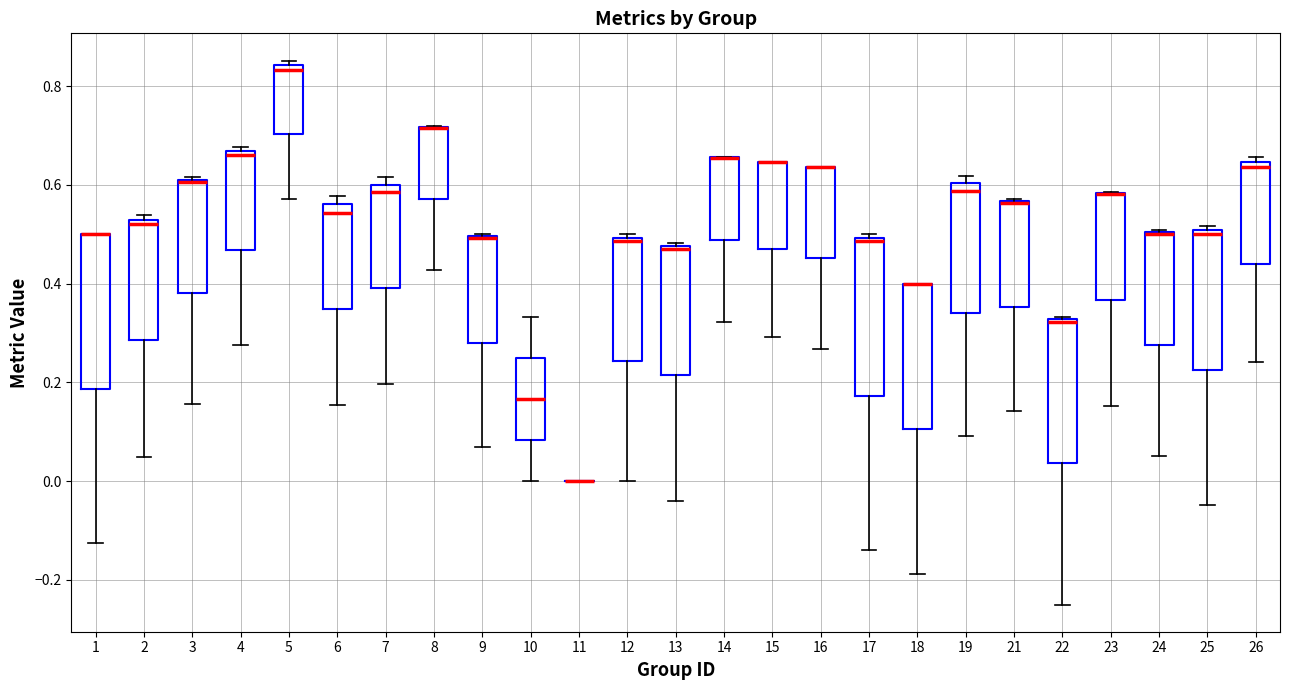

Reading left to right, transcribe this box plot: for each box, give where its median line is, the range the box spans, and where its two whiskers end, as read against the y-axis. The values are not printed on the chart, so give them approximately, as read against the axis.

1: median 0.50 (drawn on the box's upper edge), box 0.18 to 0.50, whiskers -0.12 to 0.50
2: median 0.52 (just below the box's upper edge), box 0.28 to 0.52, whiskers 0.04 to 0.54
3: median 0.60, box 0.38 to 0.62, whiskers 0.16 to 0.62
4: median 0.66 (just below the box's upper edge), box 0.46 to 0.66, whiskers 0.28 to 0.68
5: median 0.84 (just below the box's upper edge), box 0.70 to 0.84, whiskers 0.58 to 0.86
6: median 0.54, box 0.34 to 0.56, whiskers 0.16 to 0.58
7: median 0.58, box 0.40 to 0.60, whiskers 0.20 to 0.62
8: median 0.72 (drawn on the box's upper edge), box 0.58 to 0.72, whiskers 0.42 to 0.72
9: median 0.50 (drawn on the box's upper edge), box 0.28 to 0.50, whiskers 0.06 to 0.50
10: median 0.16, box 0.08 to 0.26, whiskers 0.00 to 0.34
11: box collapsed to a line at 0.00, whiskers 0.00 to 0.00
12: median 0.48, box 0.24 to 0.50, whiskers 0.00 to 0.50 (just above the box's upper edge)
13: median 0.48, box 0.22 to 0.48, whiskers -0.04 to 0.48
14: median 0.66 (drawn on the box's upper edge), box 0.48 to 0.66, whiskers 0.32 to 0.66
15: median 0.64 (drawn on the box's upper edge), box 0.46 to 0.64, whiskers 0.30 to 0.64
16: median 0.64 (drawn on the box's upper edge), box 0.46 to 0.64, whiskers 0.26 to 0.64
17: median 0.48, box 0.18 to 0.50, whiskers -0.14 to 0.50 (just above the box's upper edge)
18: median 0.40 (drawn on the box's upper edge), box 0.10 to 0.40, whiskers -0.18 to 0.40
19: median 0.58, box 0.34 to 0.60, whiskers 0.10 to 0.62
21: median 0.56 (drawn on the box's upper edge), box 0.36 to 0.56, whiskers 0.14 to 0.58
22: median 0.32, box 0.04 to 0.32, whiskers -0.24 to 0.34
23: median 0.58 (drawn on the box's upper edge), box 0.36 to 0.58, whiskers 0.16 to 0.58
24: median 0.50 (drawn on the box's upper edge), box 0.28 to 0.50, whiskers 0.06 to 0.50
25: median 0.50 (just below the box's upper edge), box 0.22 to 0.50, whiskers -0.04 to 0.52
26: median 0.64 (just below the box's upper edge), box 0.44 to 0.64, whiskers 0.24 to 0.66